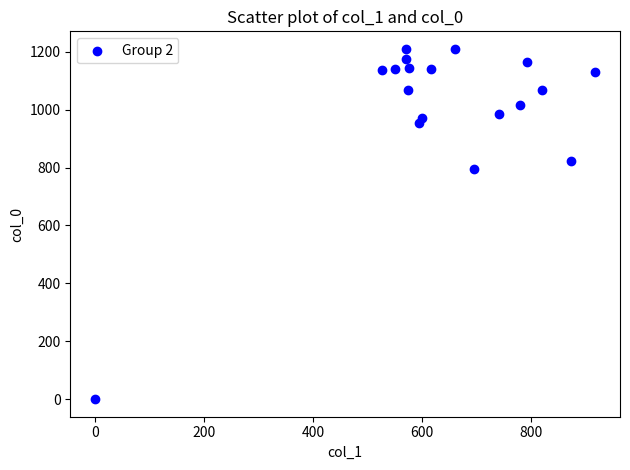

What Y value in the scatter plot is closest to 605?

793.3